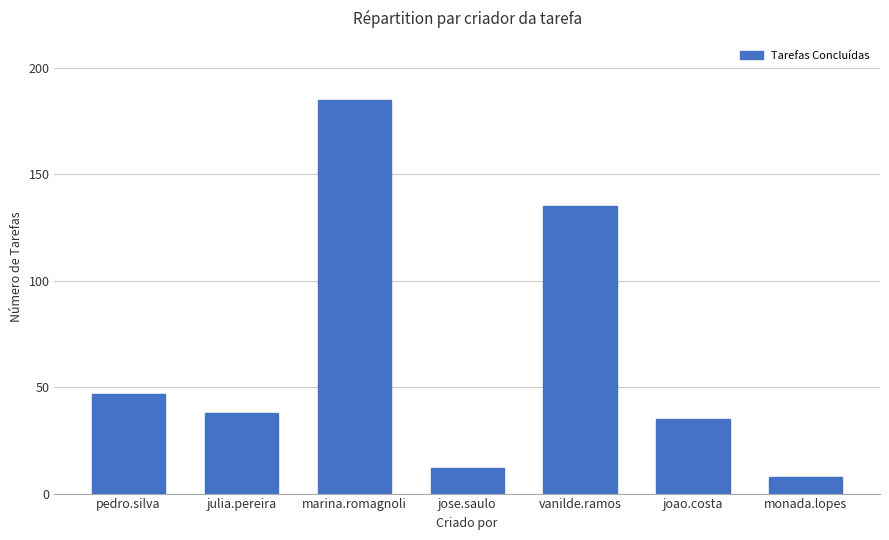

What is the sum of the values at julia.pereira and monada.lopes?

46